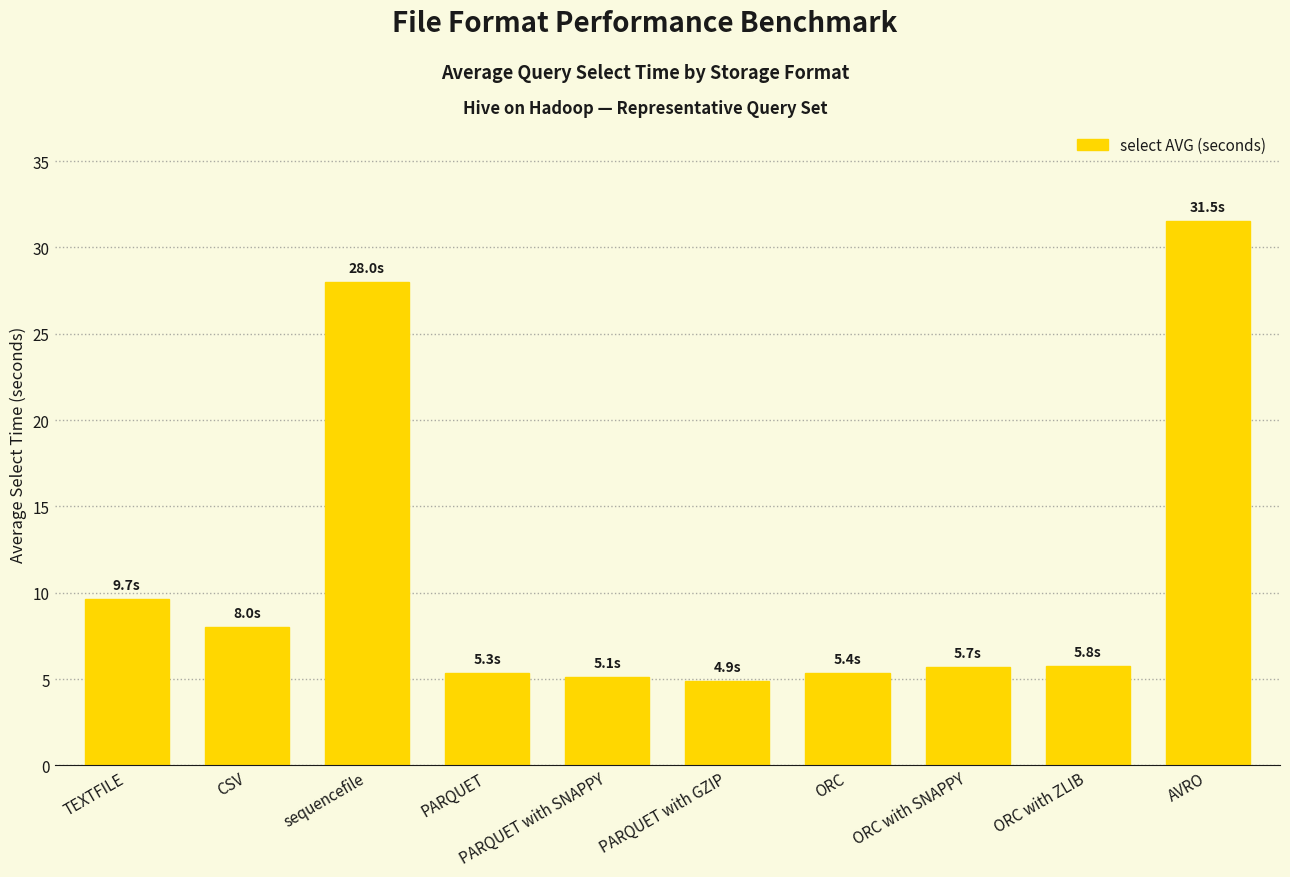

What is the sum of all values?

109.4